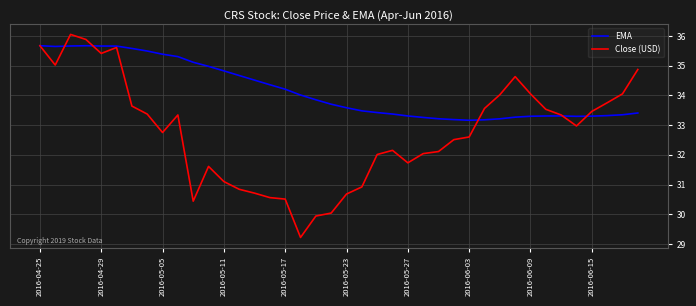

What is the difference between the maximum and minimum values in the EMA series?

2.5